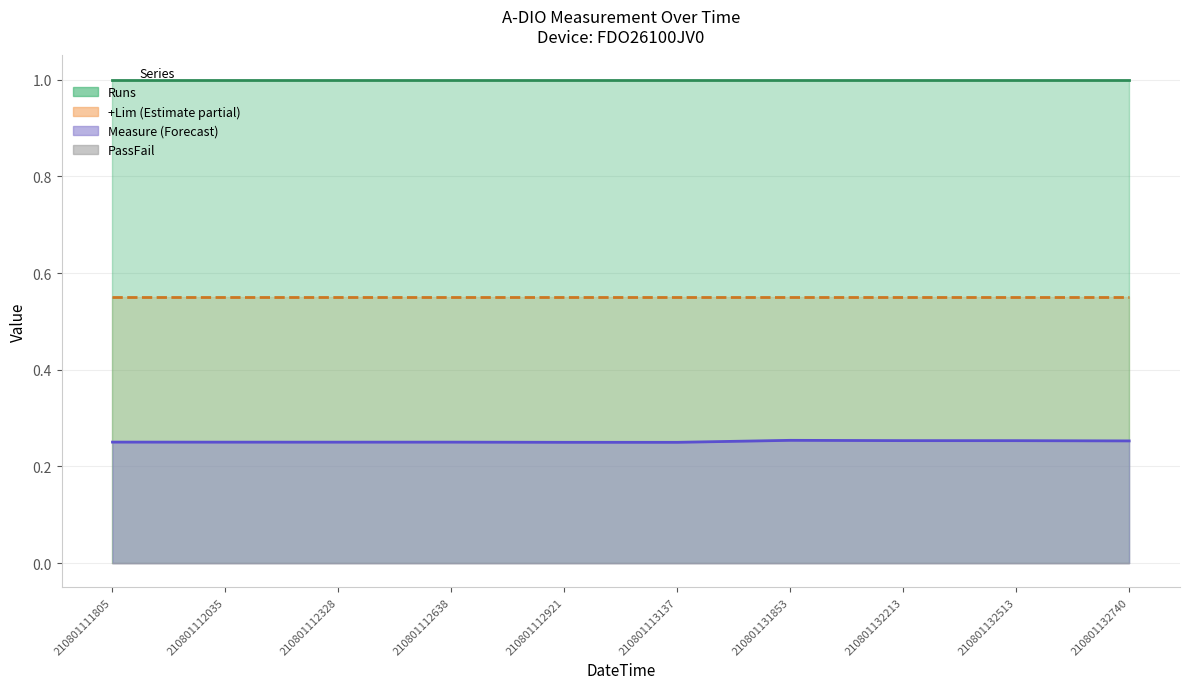

Is the value of Measure (line) at 210801132513 greater than the value of Runs (line) at 210801112328?

No